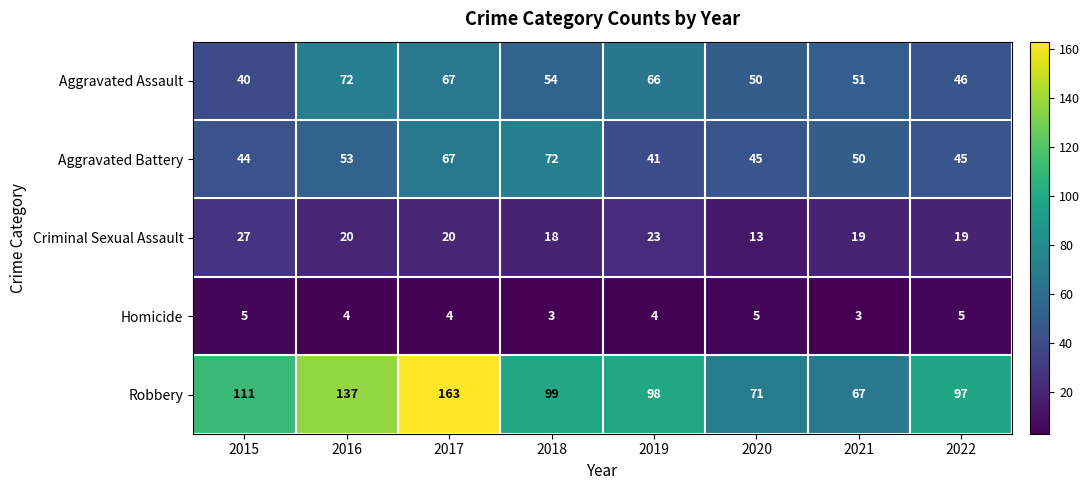

Rank the series at 2022 from highest to lowest value.

Robbery, Aggravated Assault, Aggravated Battery, Criminal Sexual Assault, Homicide